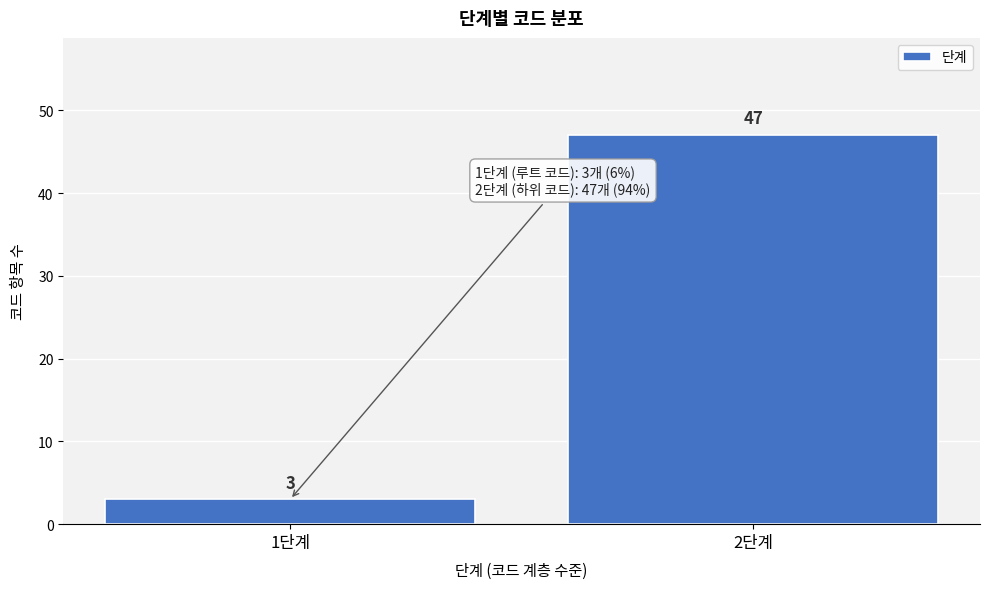

Reading right to left, list all the values displayed in this chart.

47	3